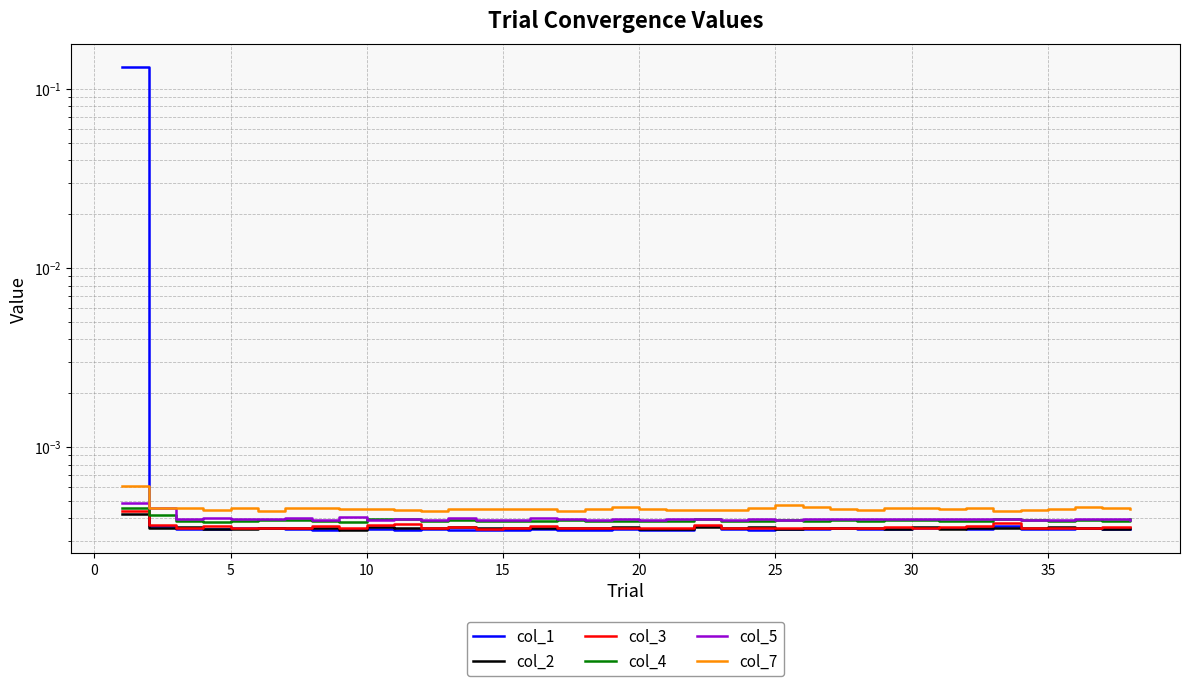

In col_7, how many points are lower than both neighbors (excluding endpoints)?

10